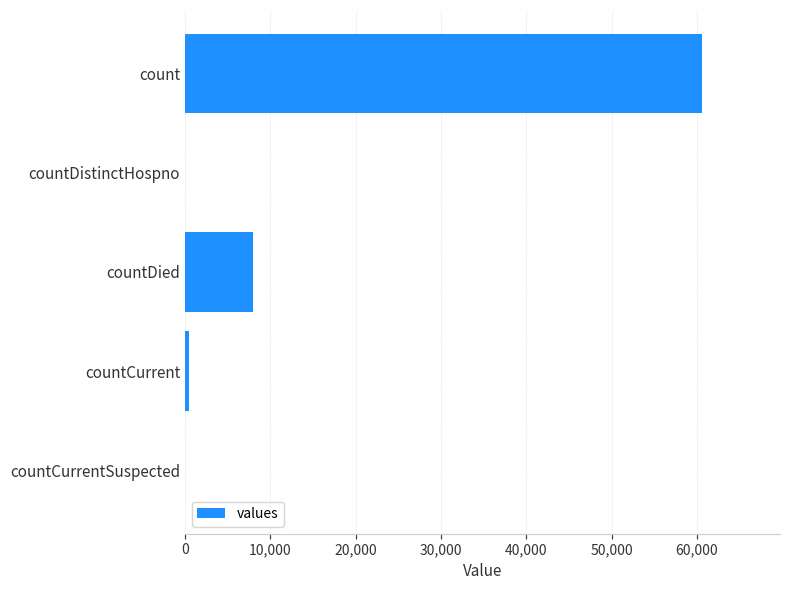

What is the sum of all values?

69090